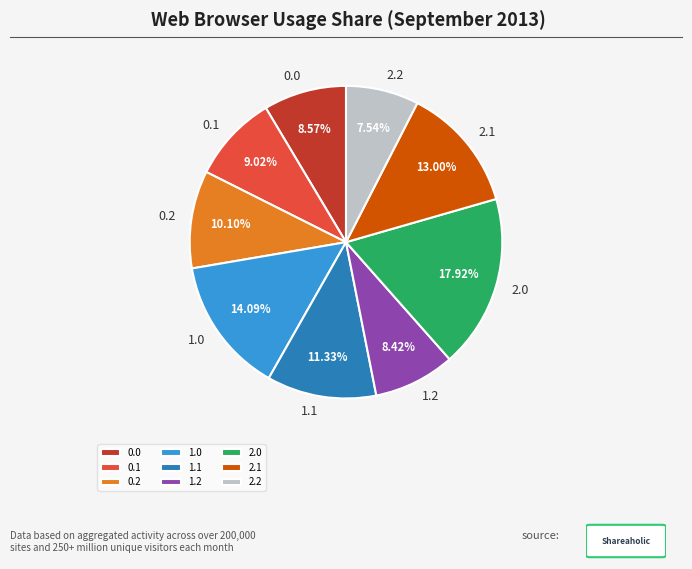

Which slice is the smallest?

2.2